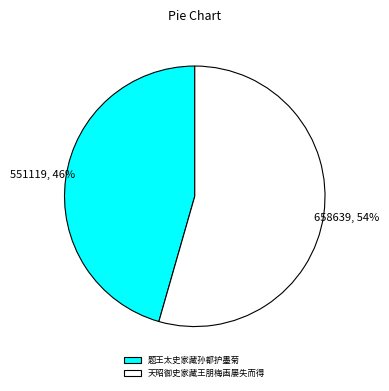

Does any single category account for the majority?

Yes